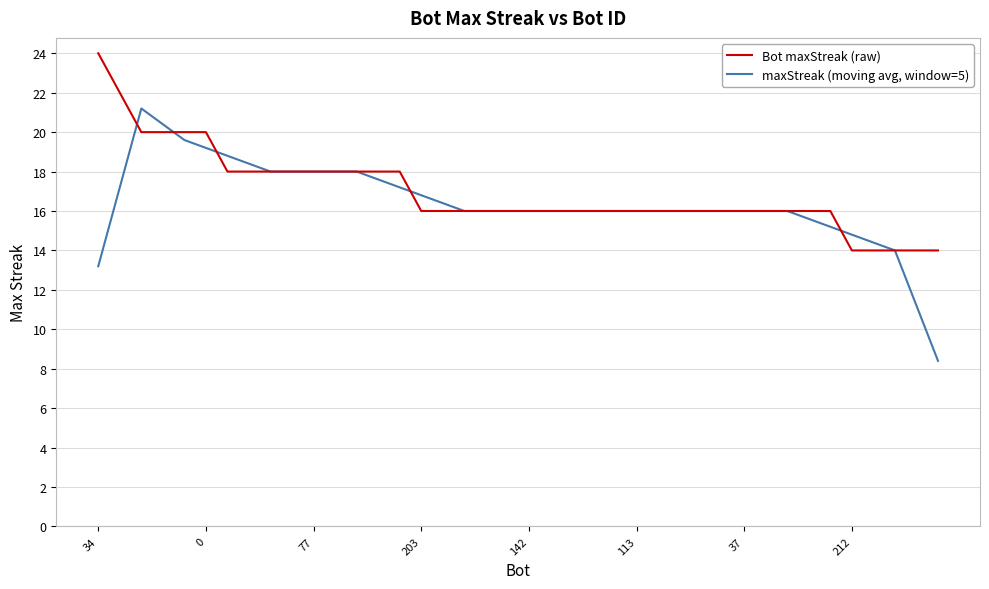

What is the minimum value for maxStreak (moving avg, window=5)?

8.4